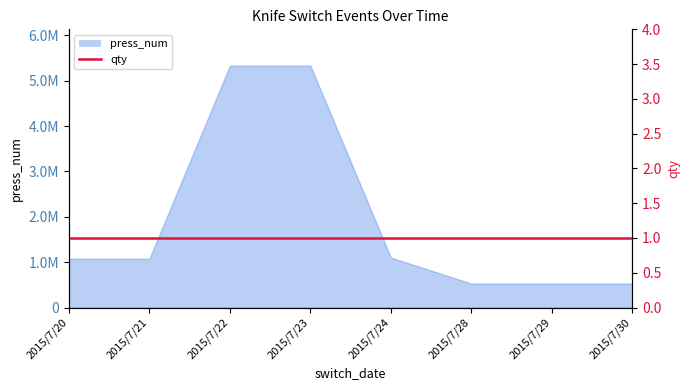

Between 2015/7/22 and 2015/7/29, which is larger?

2015/7/22